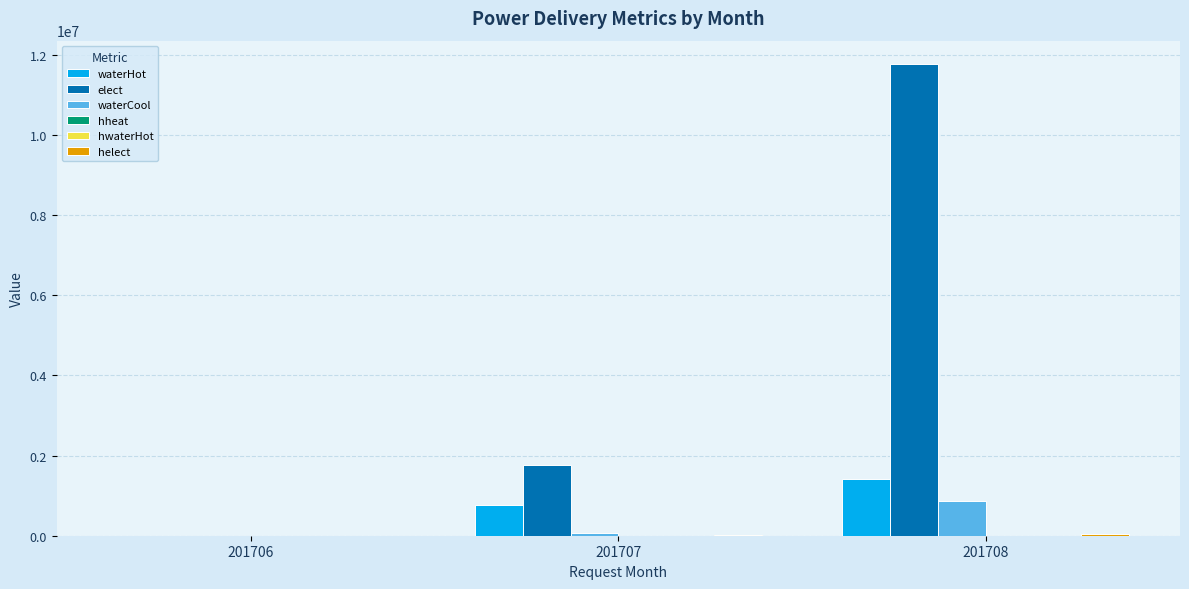

How many groups of bars are there?

3